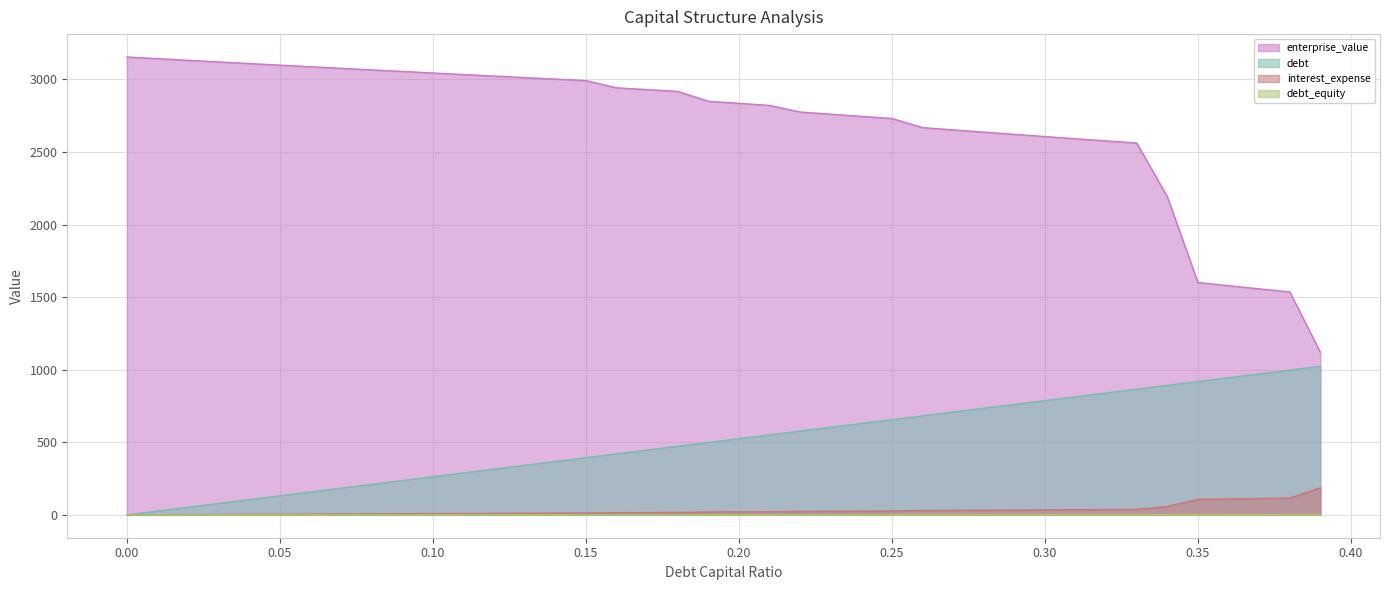

At which category is the sum across all series the highest?

0.33